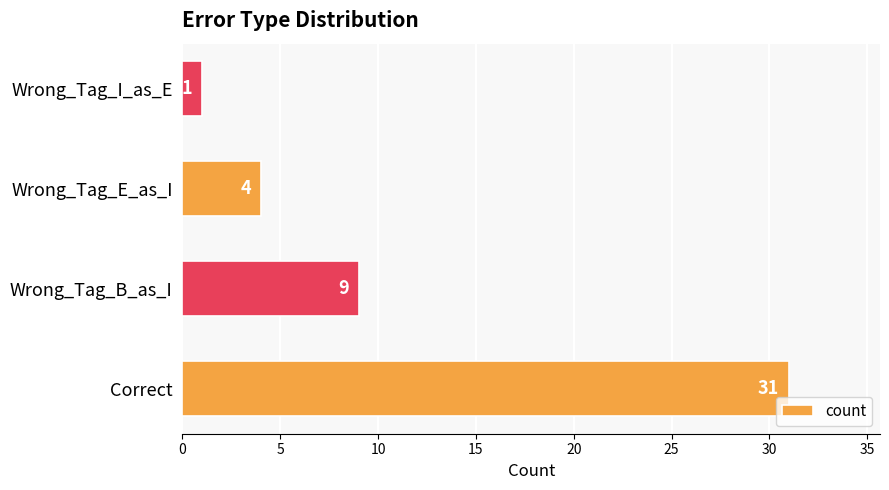

Rank the categories by value from highest to lowest.

Correct, Wrong_Tag_B_as_I, Wrong_Tag_E_as_I, Wrong_Tag_I_as_E